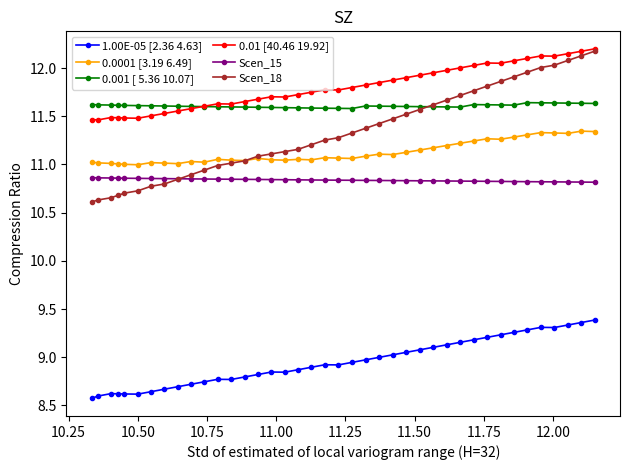

Which series has the largest total across all categories?

0.01 [40.46 19.92]